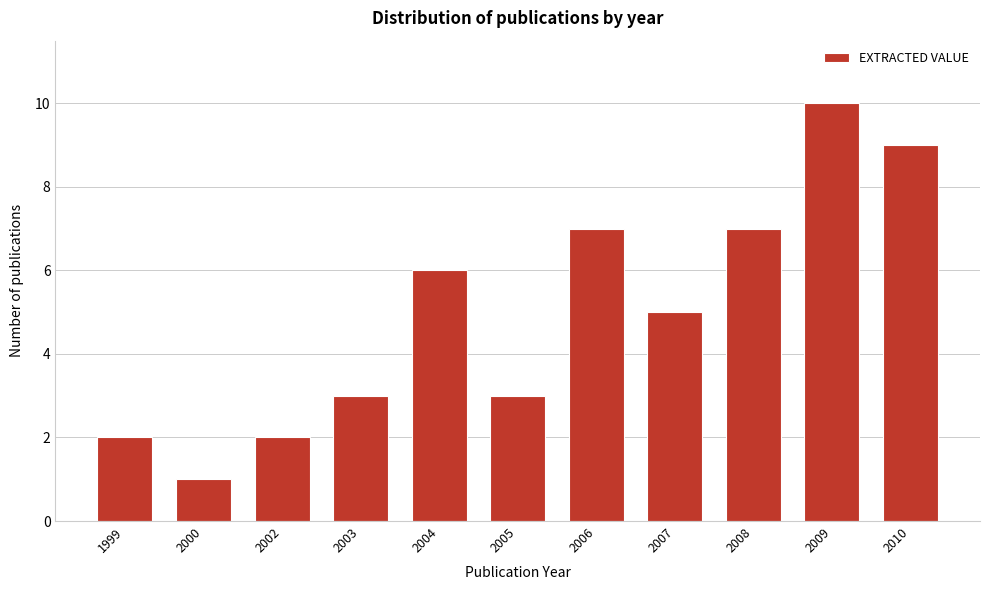

Reading right to left, list all the values displayed in this chart.

2010=9	2009=10	2008=7	2007=5	2006=7	2005=3	2004=6	2003=3	2002=2	2000=1	1999=2